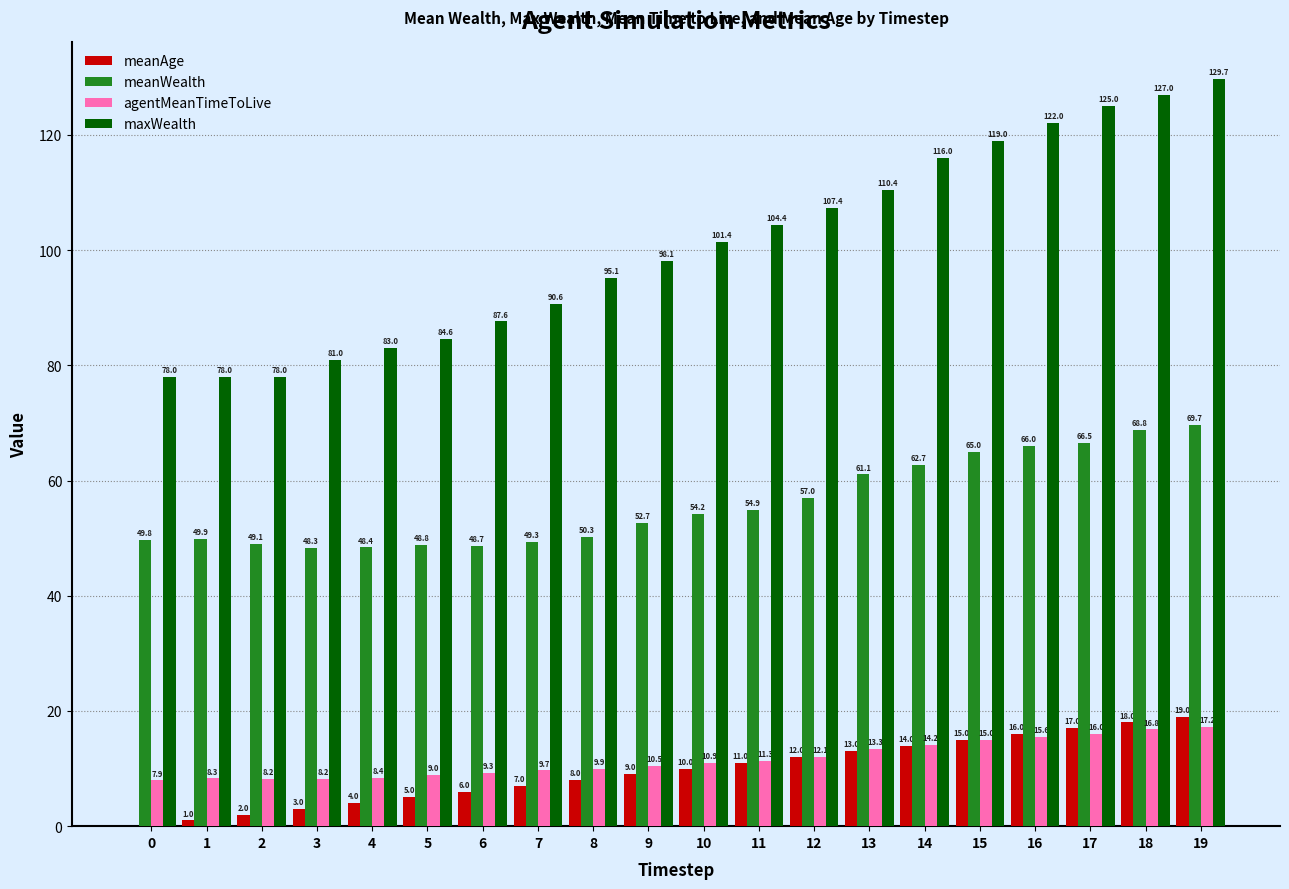

What is the average value of the agentMeanTimeToLive series?

11.6